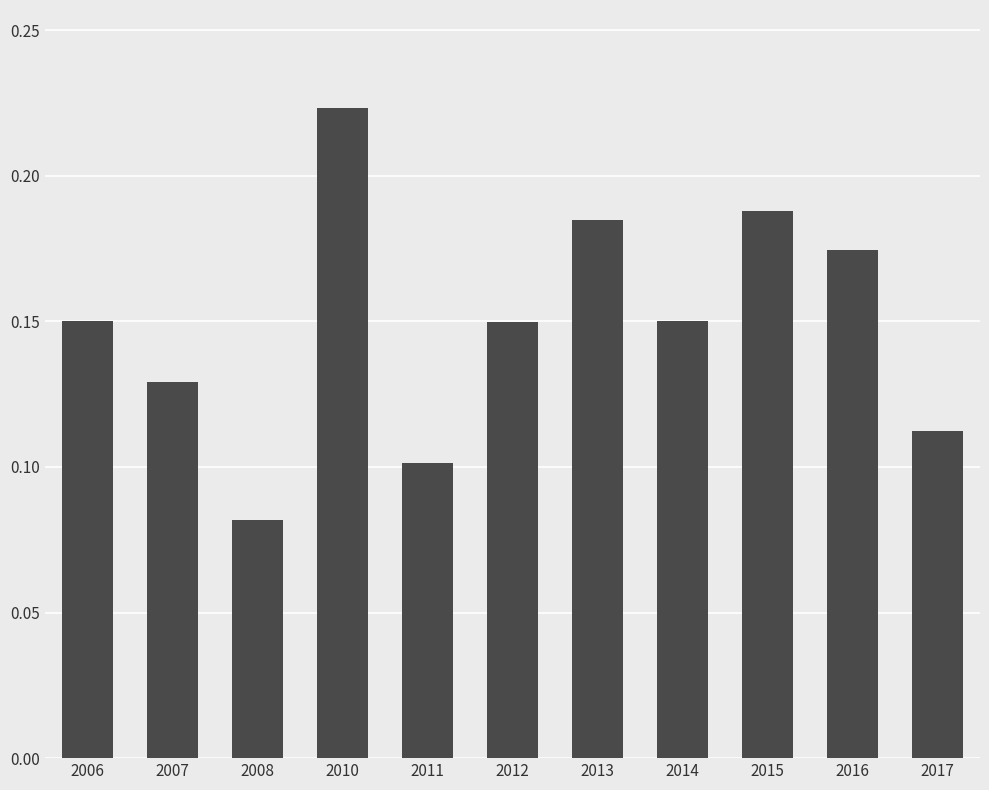

What is the sum of all values?

1.6